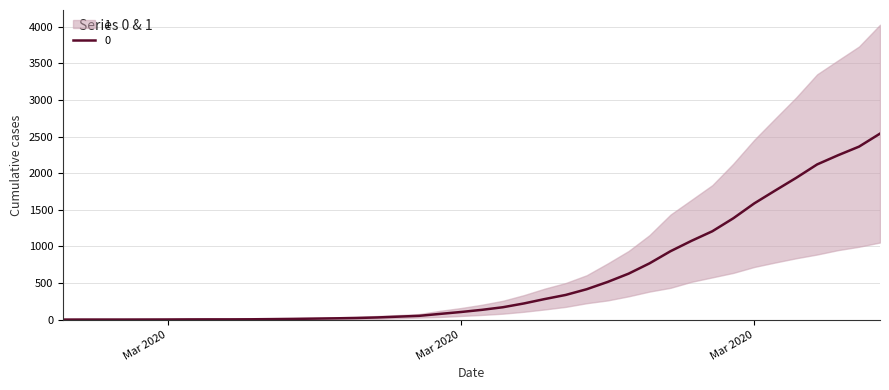

Reading left to right, extract all data points from this chart.

1.5	2.0	2.0	2.0	2.5	3.0	4.0	4.5	4.5	5.5	8.0	11.0	14.5	18.5	23.0	30.5	41.5	52.5	79.0	105.0	134.5	170.0	221.5	282.0	338.0	416.0	515.5	628.5	769.5	935.0	1076.5	1208.0	1385.0	1588.5	1764.0	1937.0	2120.5	2246.0	2363.5	2541.0